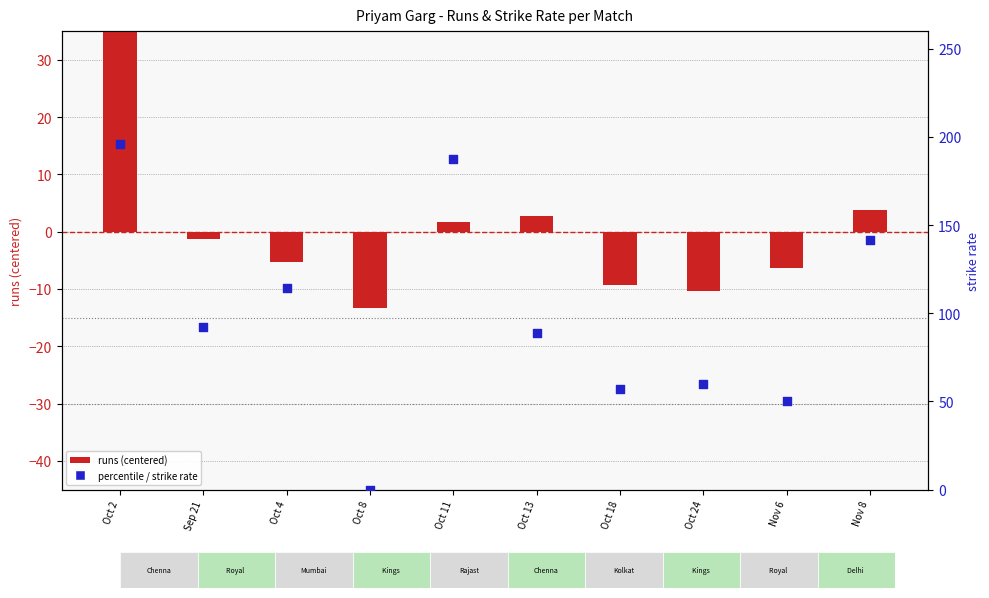

Which series has the largest total across all categories?

srate